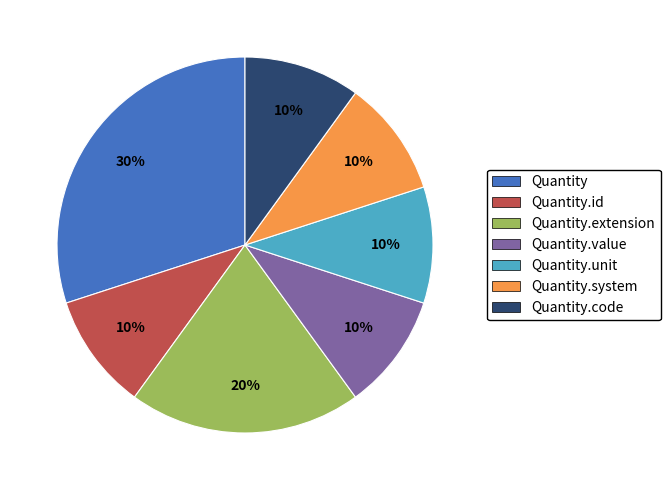

Is there any slice that represents more than half of the pie?

No